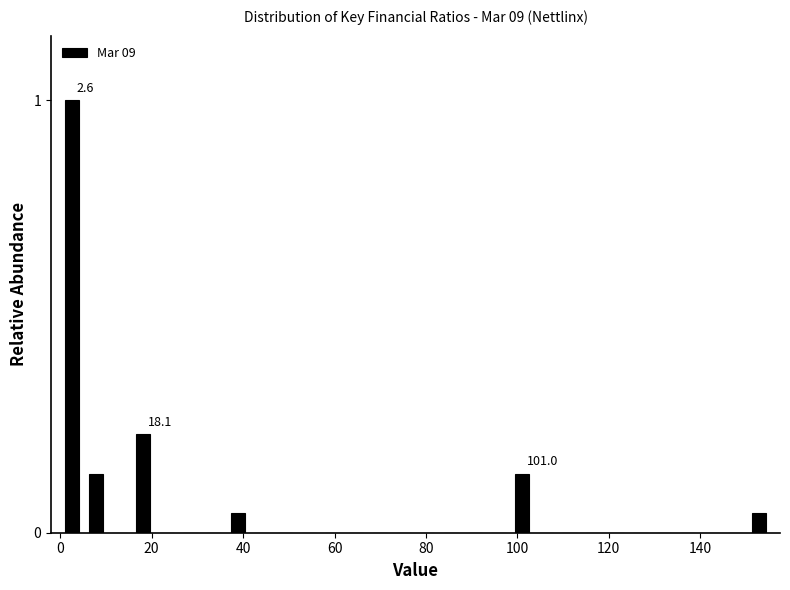

Around what value on the x-axis is the tallest bar? Give the approximate position of its centre, as read against the axis.

2